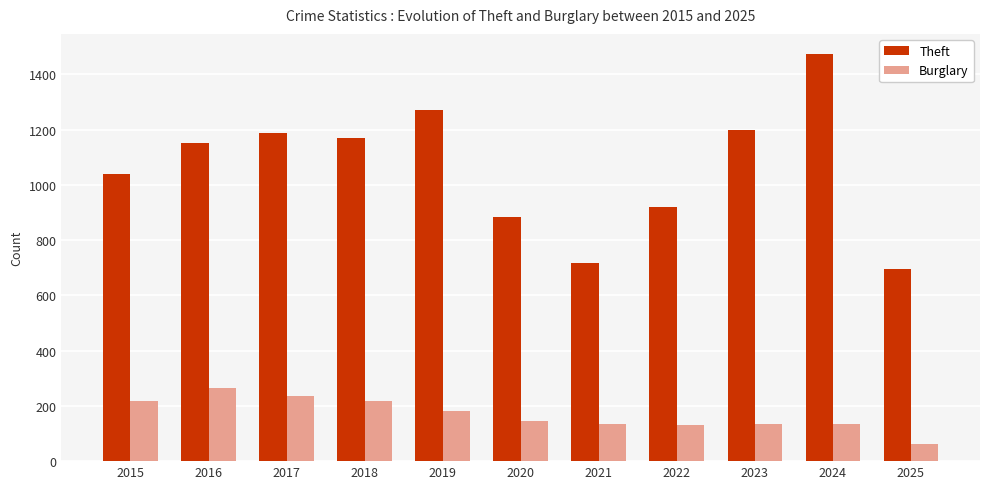

Between 2015 and 2016, which series saw the biggest shift?

Theft